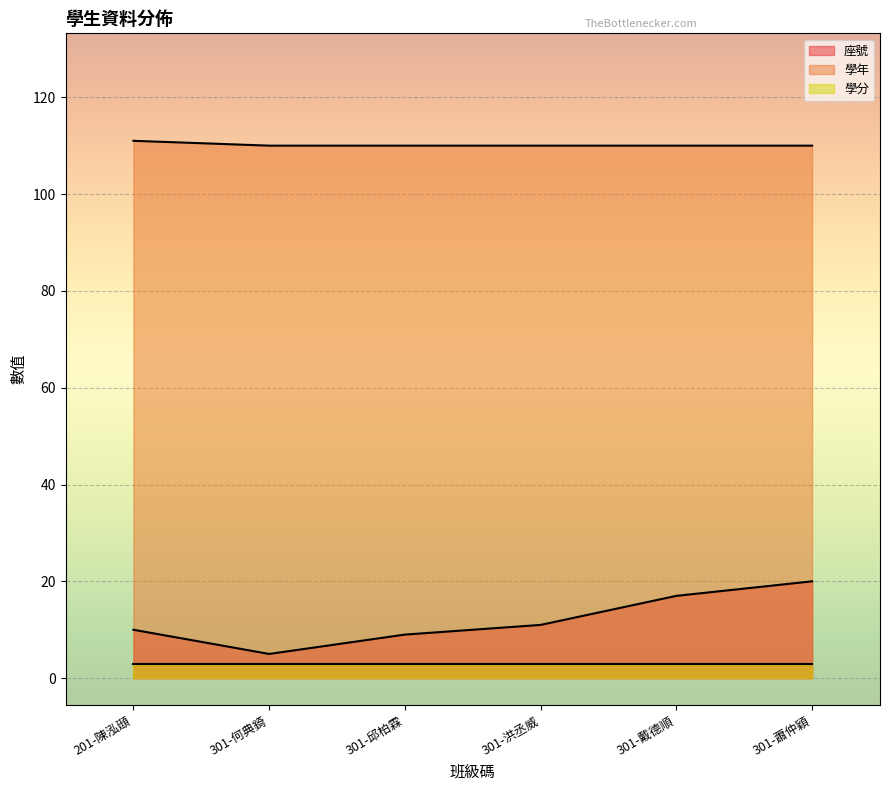

The 座號 series shows 10 at 201-陳泓頲. True or false?

True